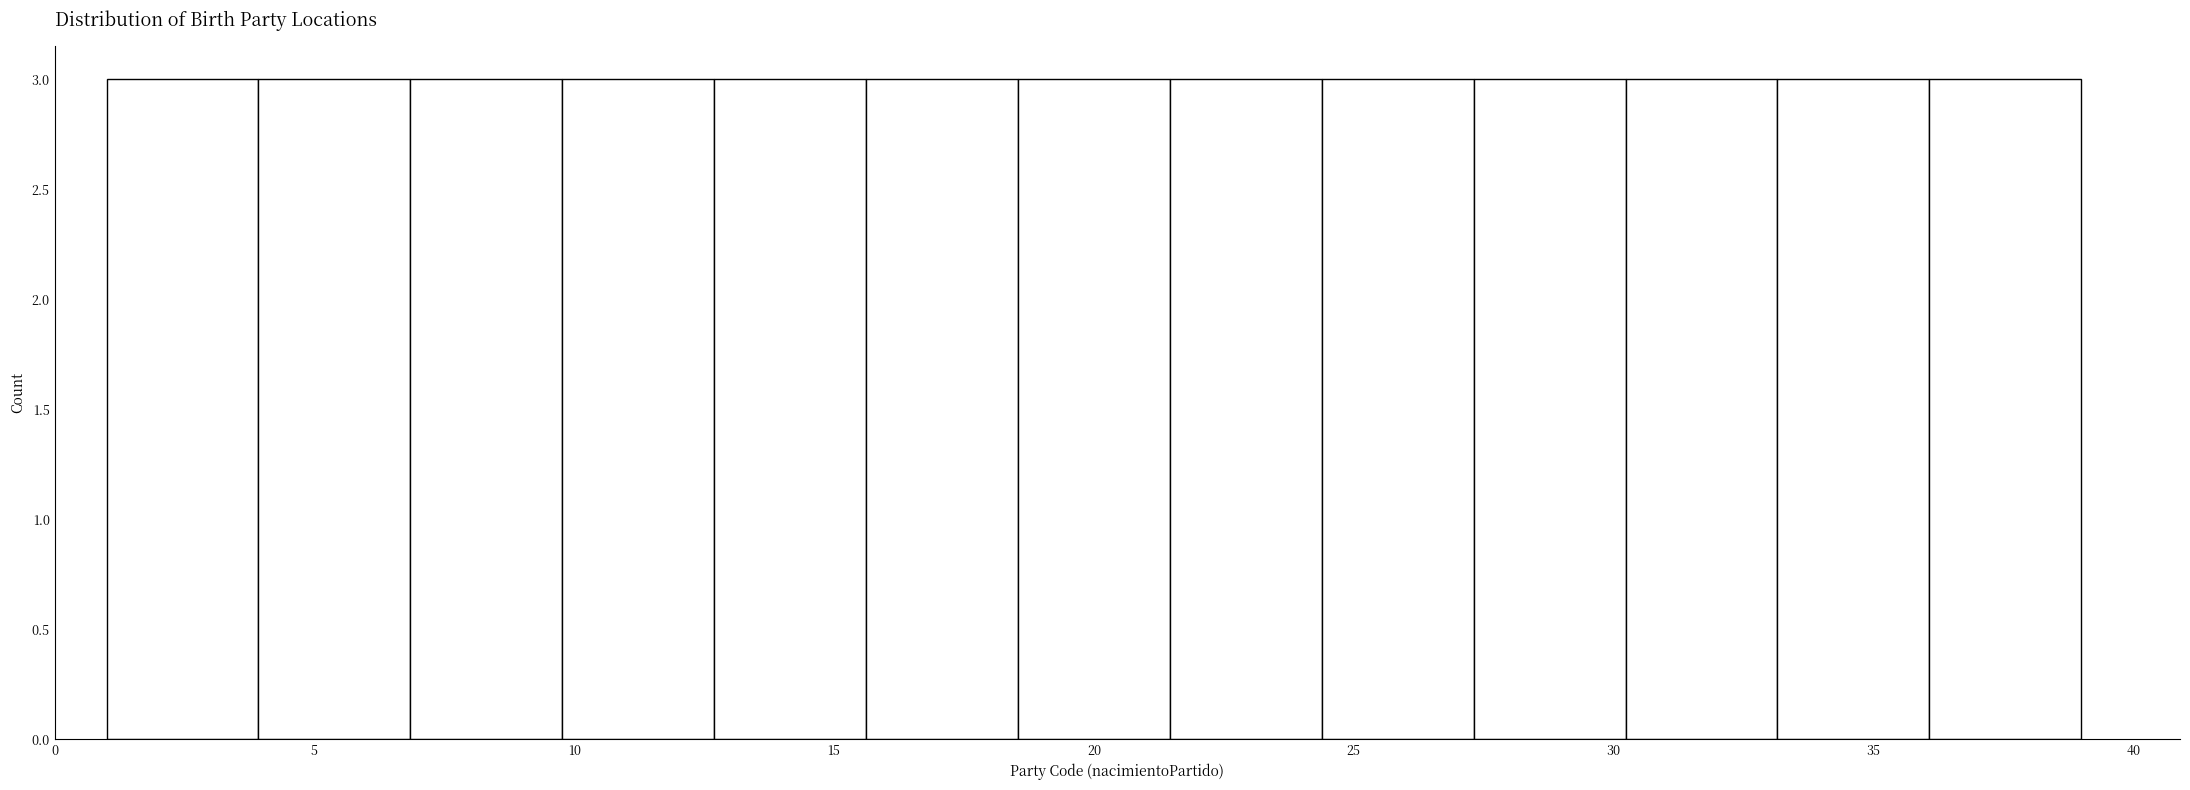

Reading left to right, list every bar in this chart as the range it spans on the x-axis followed by its height. Neither the bar edges nor the heights are printed on the chart, so give them approximately, as read against the axes.

1.0 to 4.0: 3
4.0 to 7.0: 3
7.0 to 10.0: 3
10.0 to 12.5: 3
12.5 to 15.5: 3
15.5 to 18.5: 3
18.5 to 21.5: 3
21.5 to 24.5: 3
24.5 to 27.5: 3
27.5 to 30.0: 3
30.0 to 33.0: 3
33.0 to 36.0: 3
36.0 to 39.0: 3